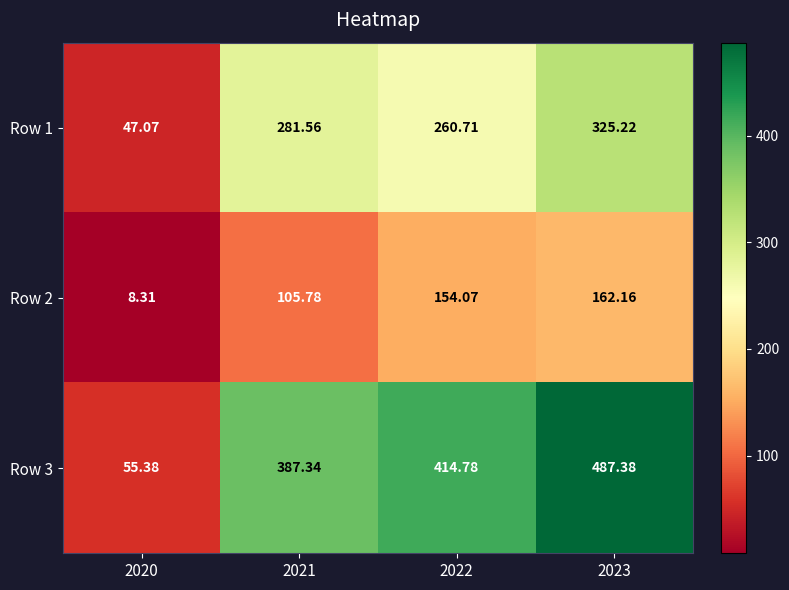

Count the number of data series in this chart.

3